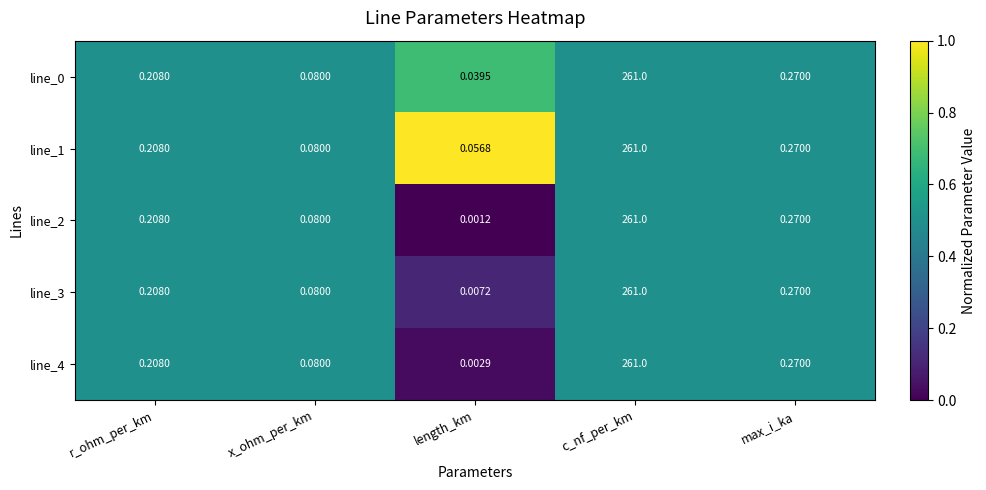

Where is line_0 nearest to the value 130?

max_i_ka